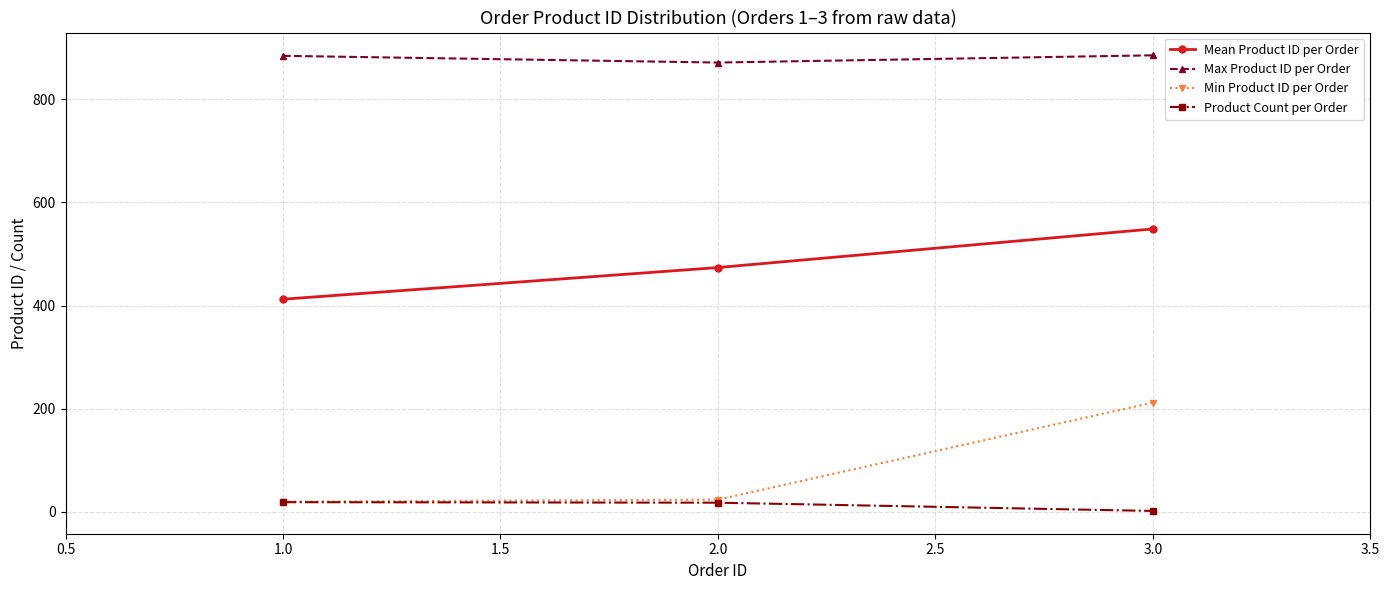

At how many categories does at least one series exceed 451?

3